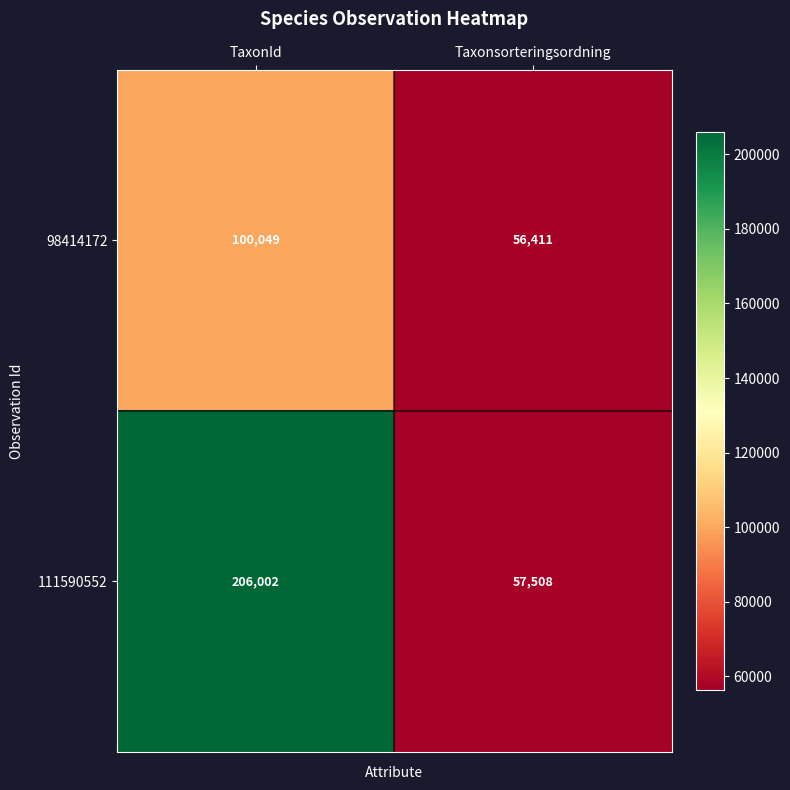

What is the difference between the 111590552 values at TaxonId and Taxonsorteringsordning?

148494